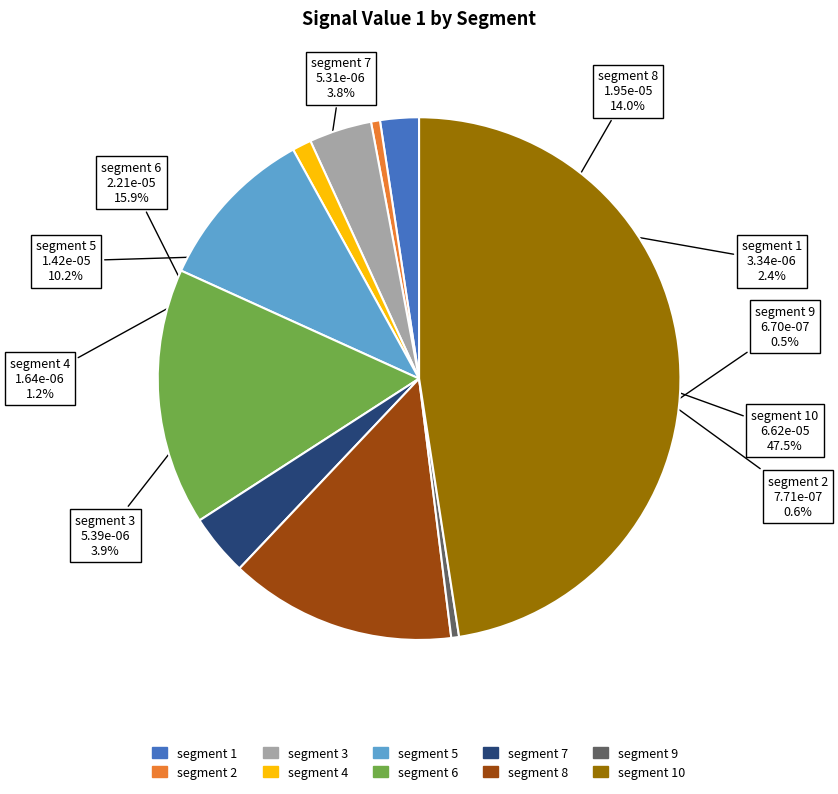

Is there a majority slice in this chart?

No